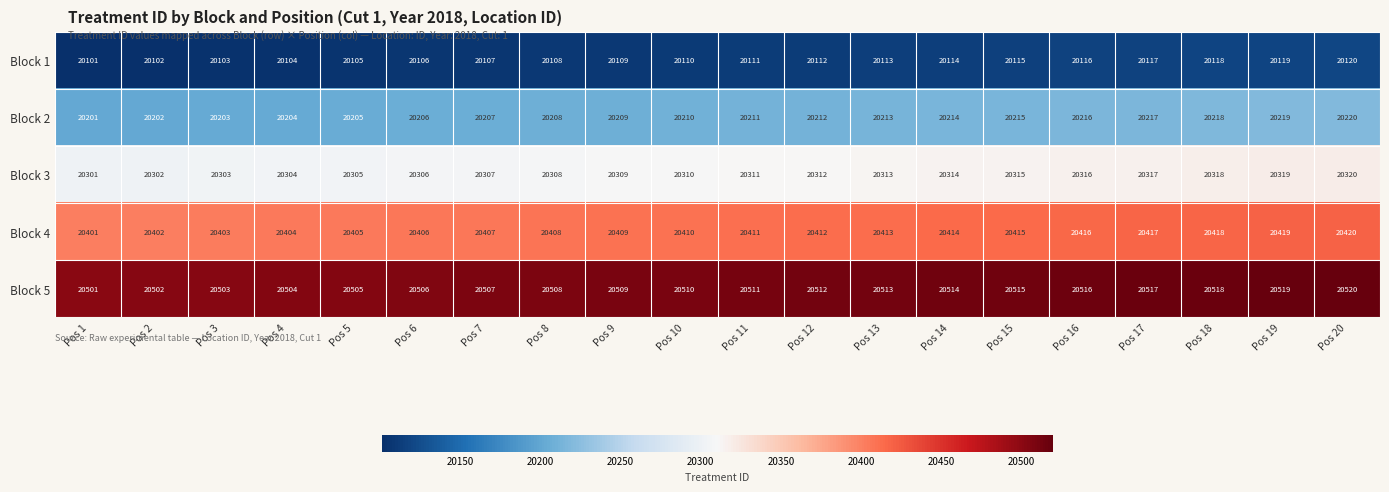

At which category does the chart reach its peak across all series?

Pos 20